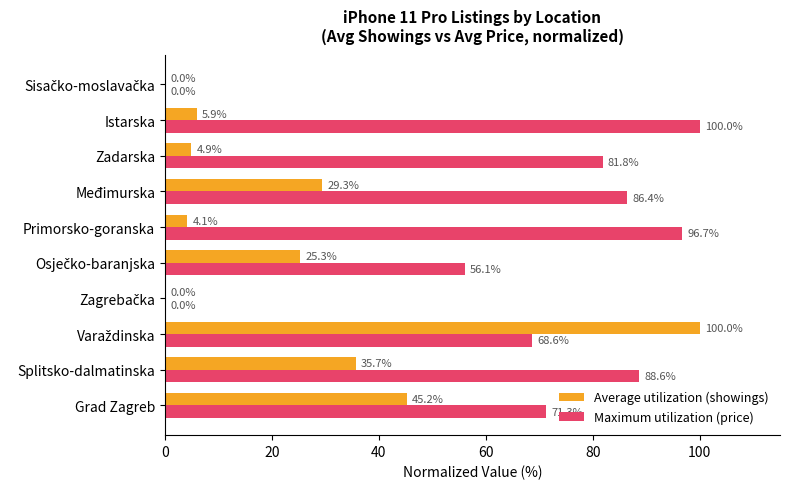

What is the maximum value for Maximum utilization (price)?

100.0